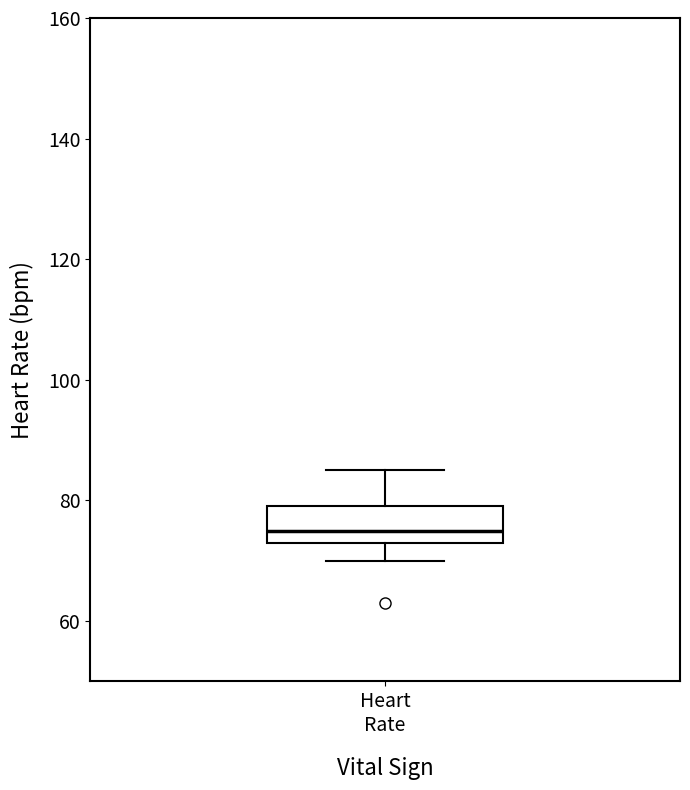

Where is the lower edge of the box for Heart Rate on the y-axis? The values are not printed on the chart, so give them approximately, as read against the axis.

74